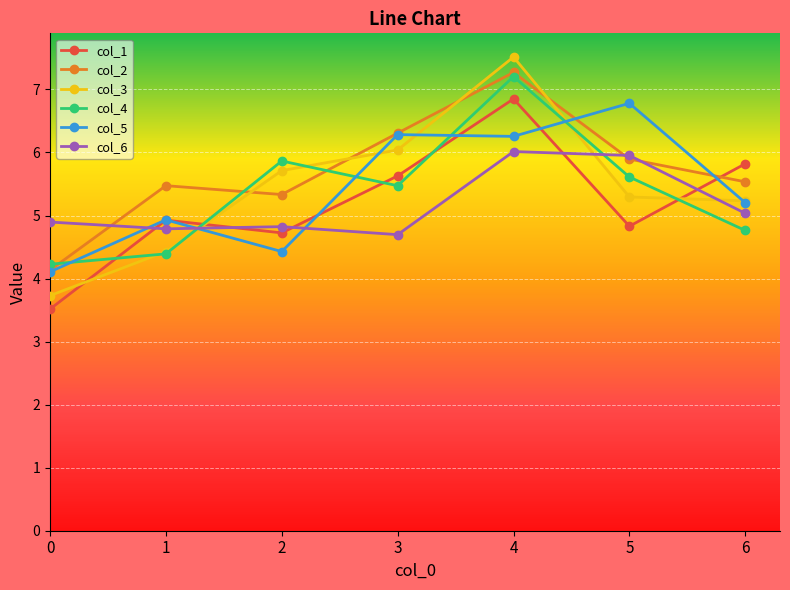

True or false: col_1 and col_5 cross at least once.

True